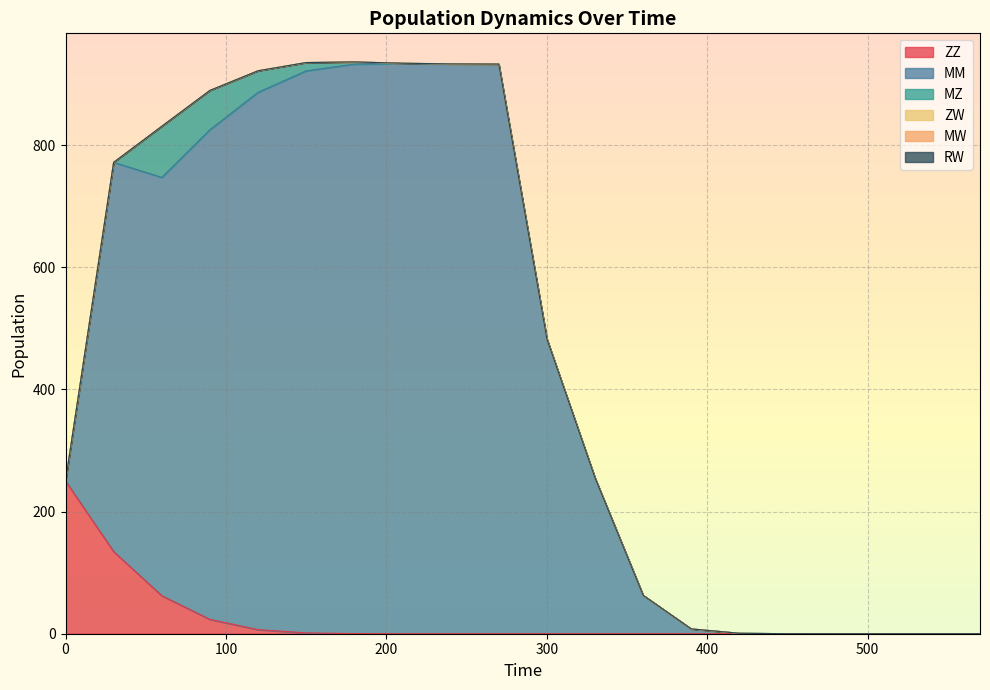

Is it true that MZ equals 0.1 at 240?

False